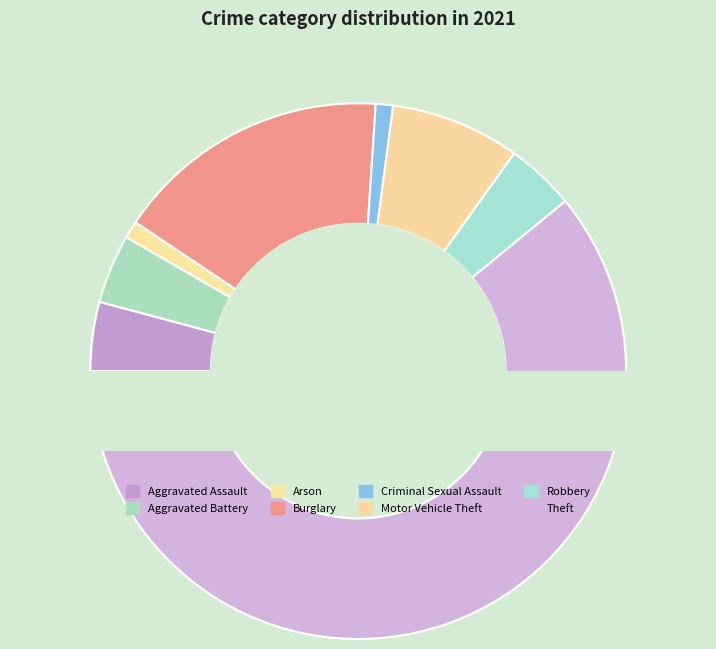

What portion of the pie excludes Aggravated Battery?

95.8%